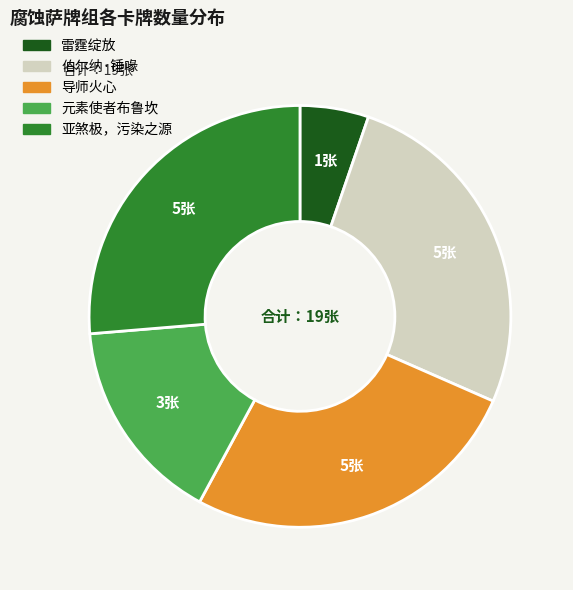

How many slices are in this pie chart?

5